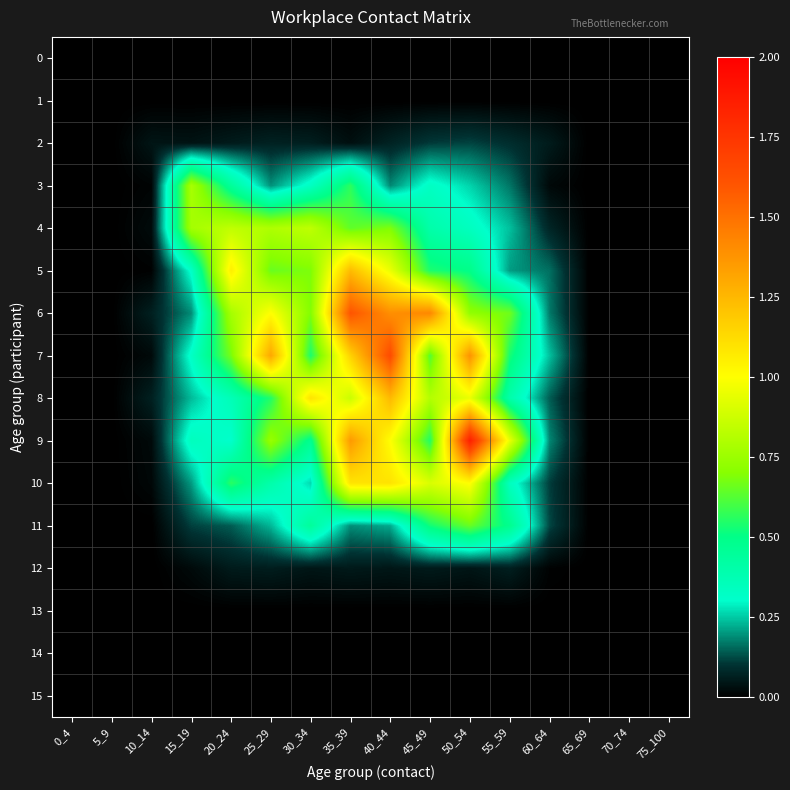

Which label corresponds to the largest value in the chart?

50_54